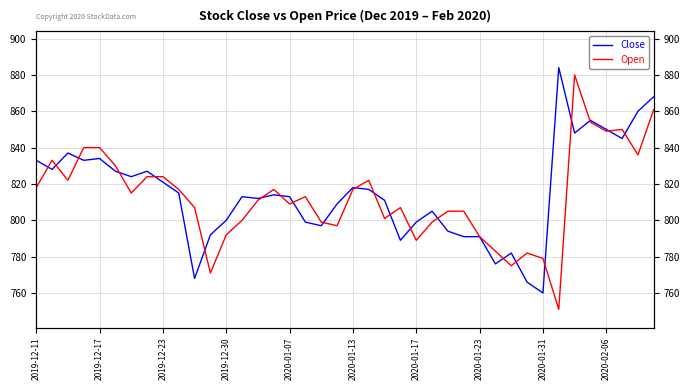

Which series has the largest total across all categories?

Close